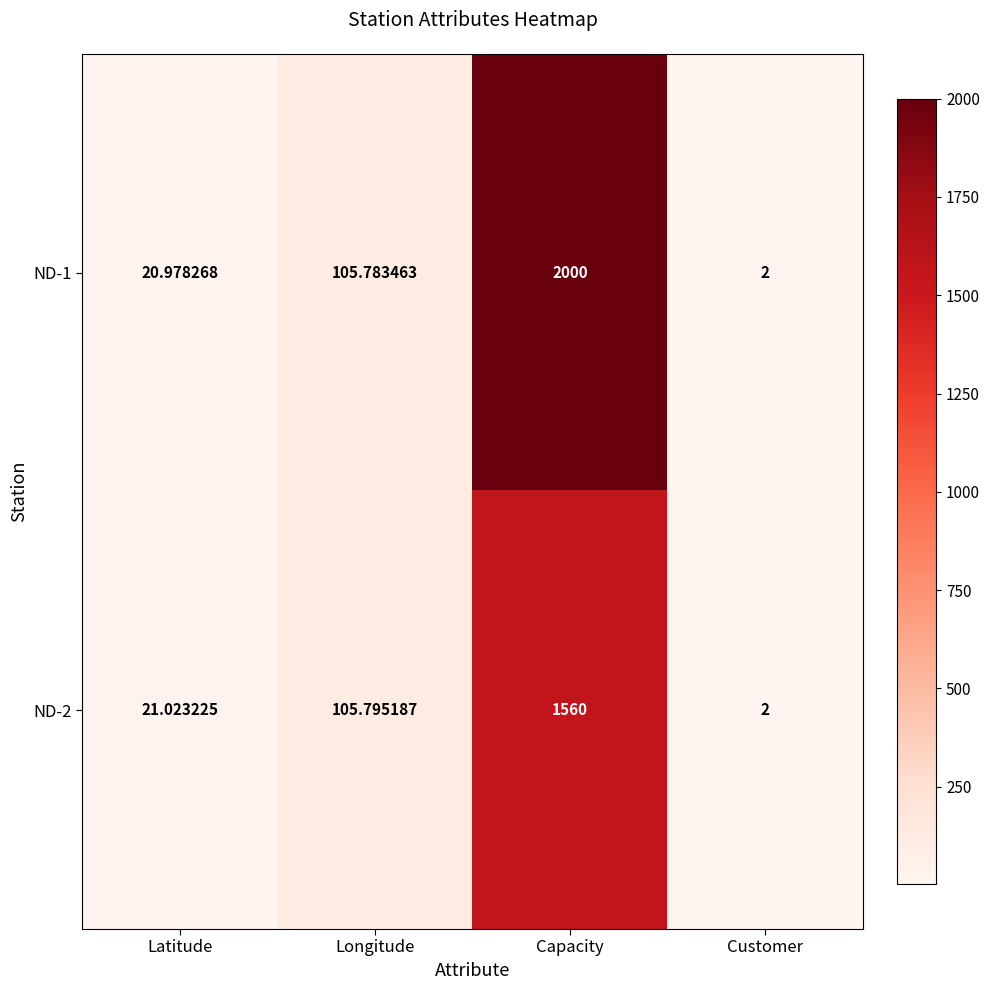

Rank the categories by ND-2 value from highest to lowest.

Capacity, Longitude, Latitude, Customer